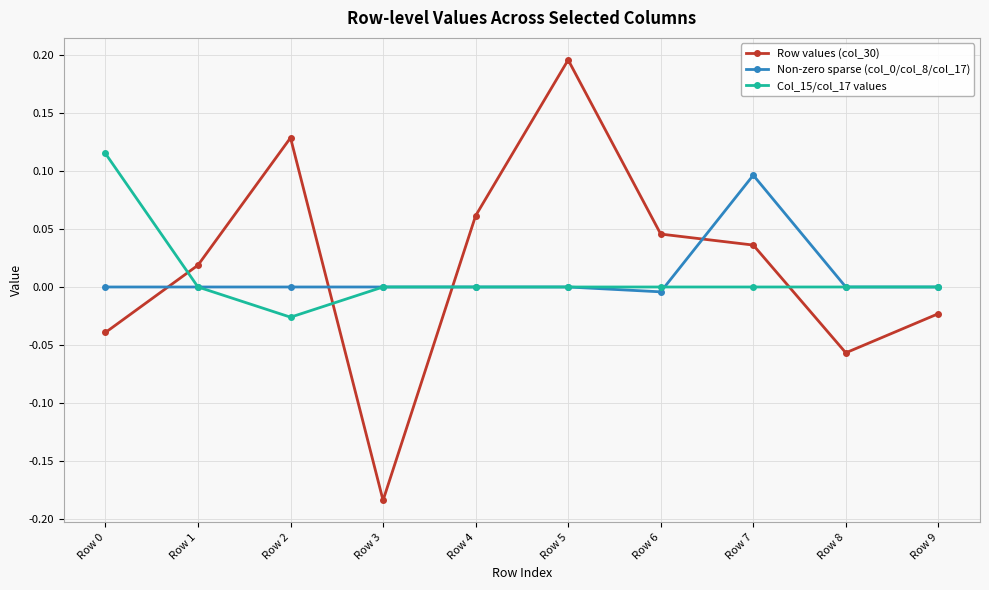

How many interior local valleys does the Row values (col_30) series have?

2